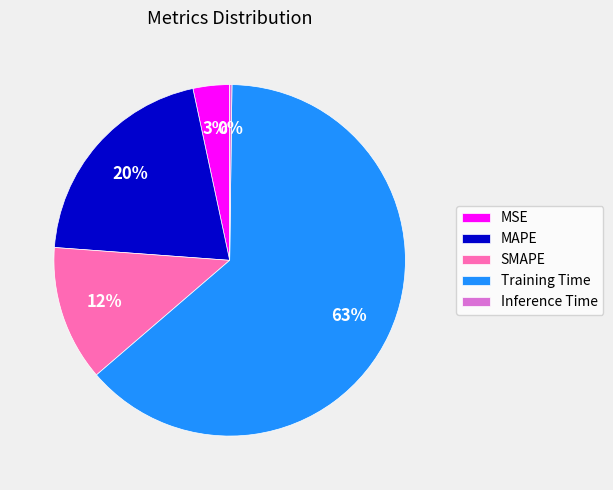

The MSE slice represents 3% of the pie. True or false?

True